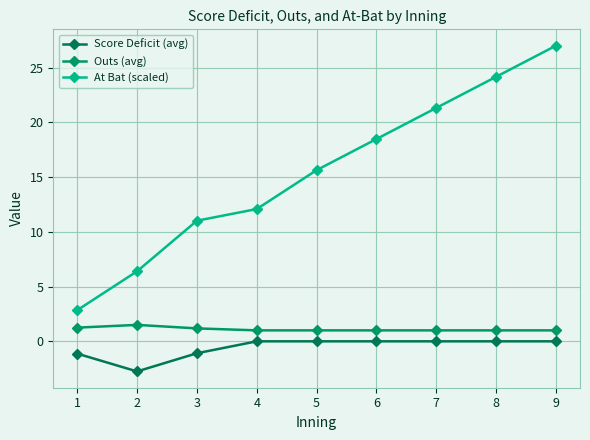

What are all the series names shown in the legend?

Score Deficit (avg), Outs (avg), At Bat (scaled)